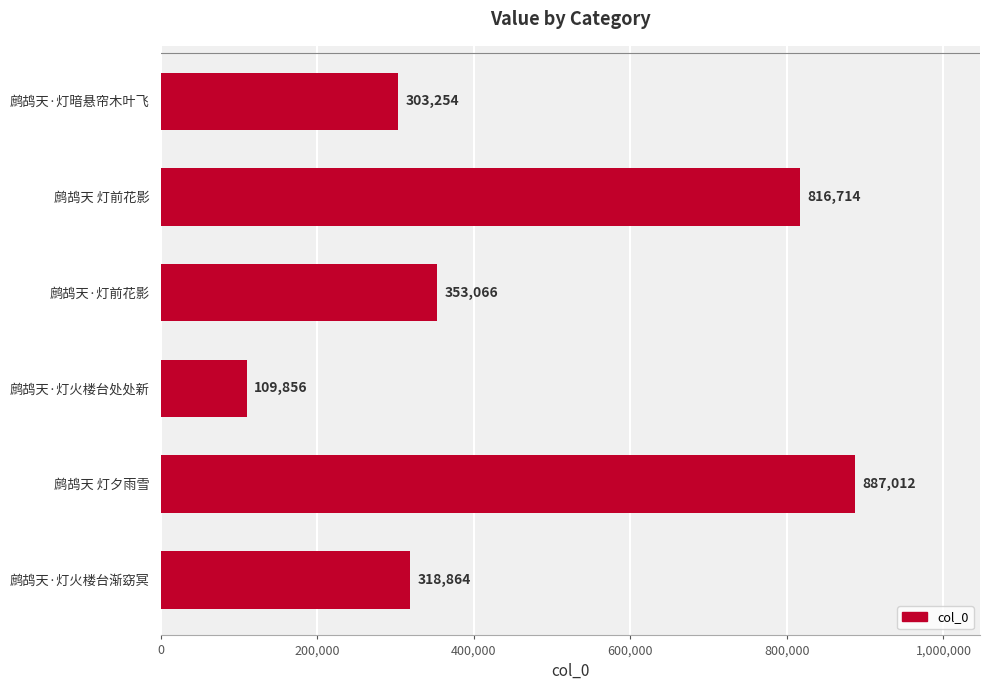

What is the value of the 5th bar from the top?

887012